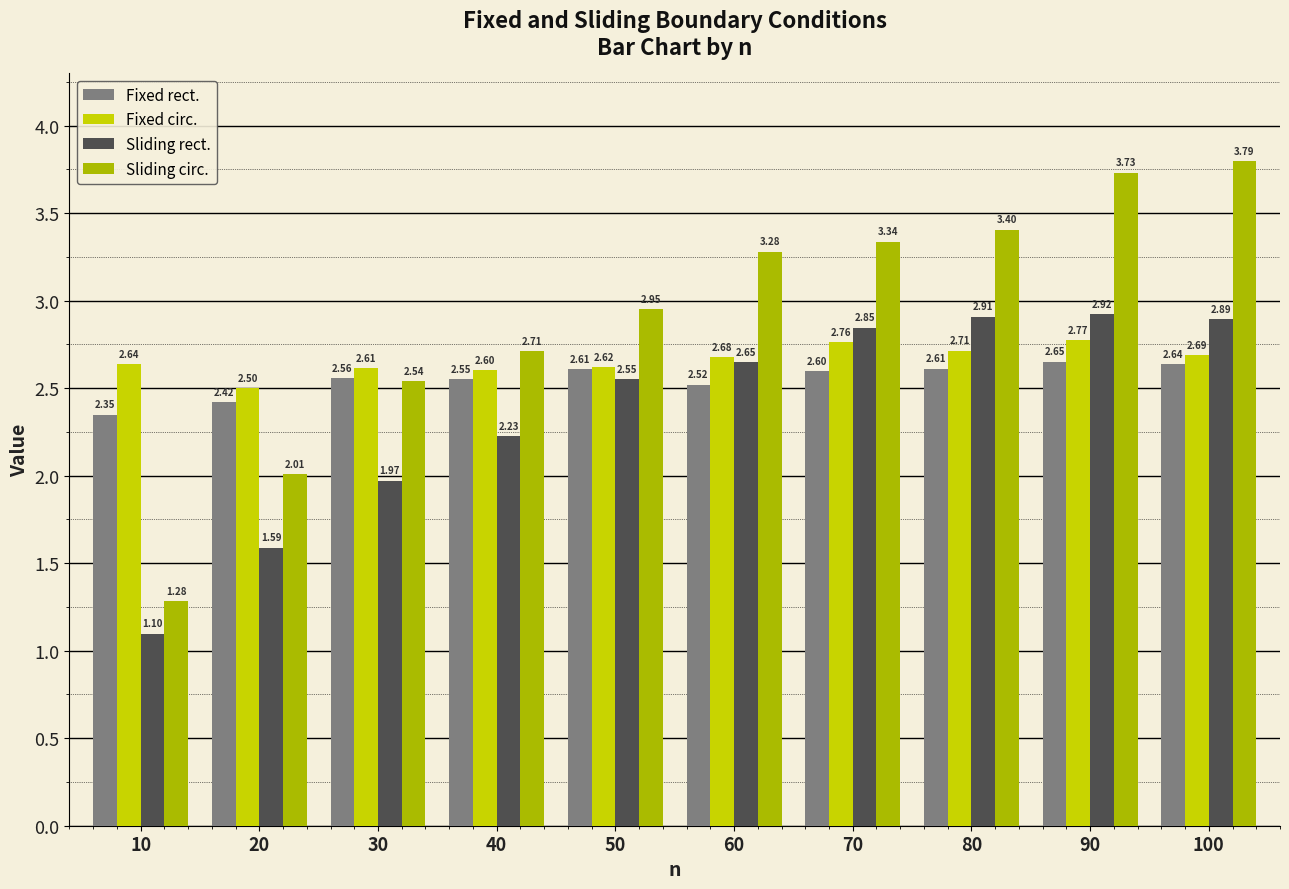

What is the sum of the Sliding rect. values at 70 and 90?

5.8